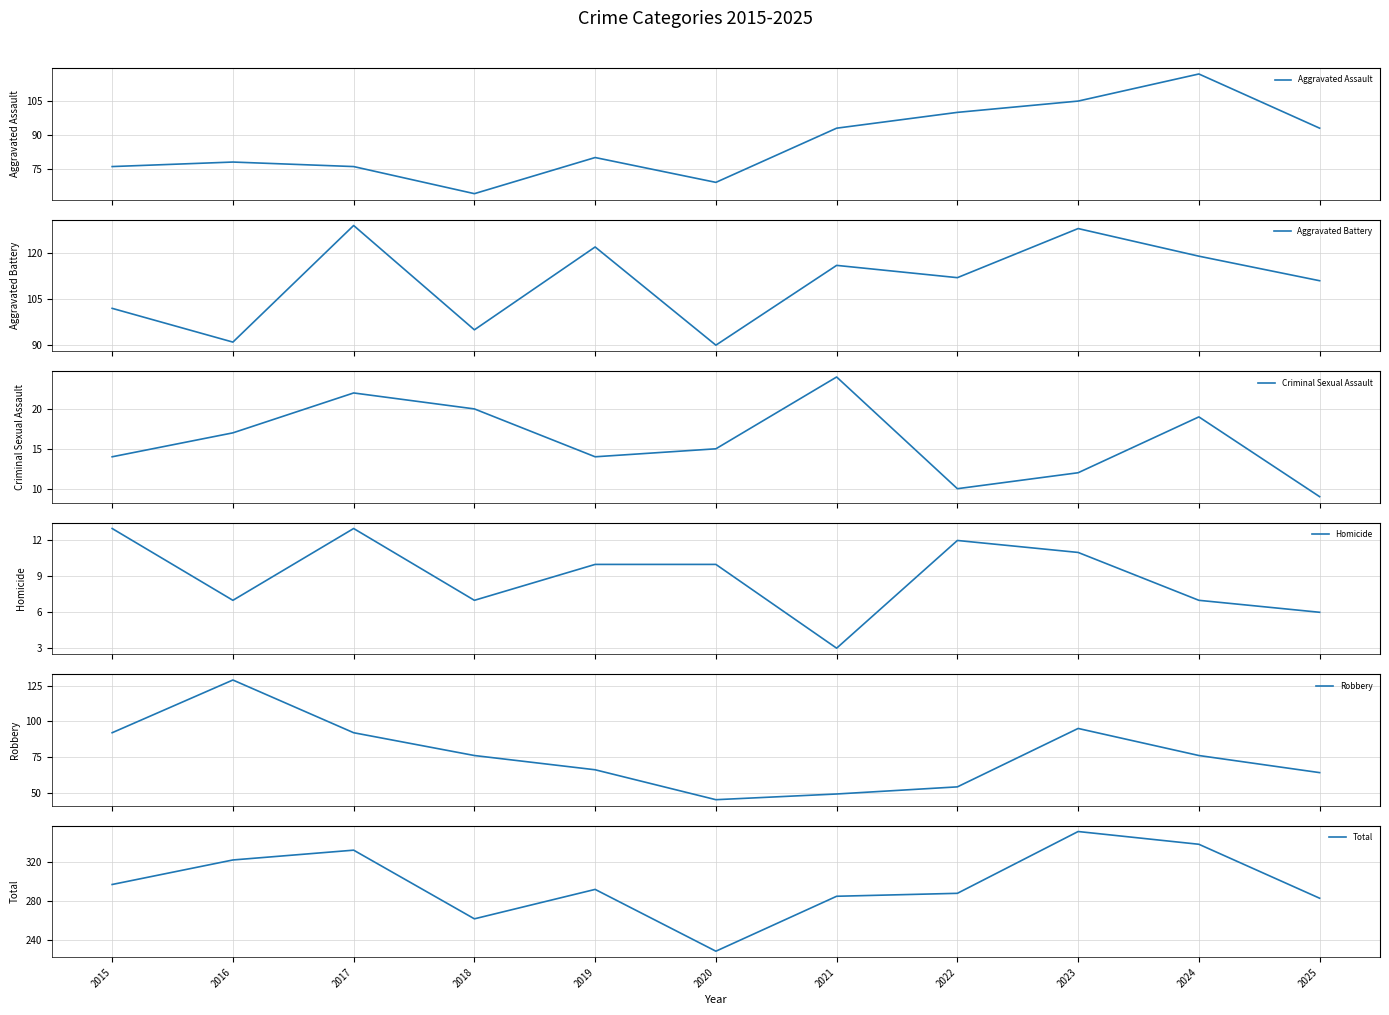

Is it true that Aggravated Assault equals 93 at 2021?

True